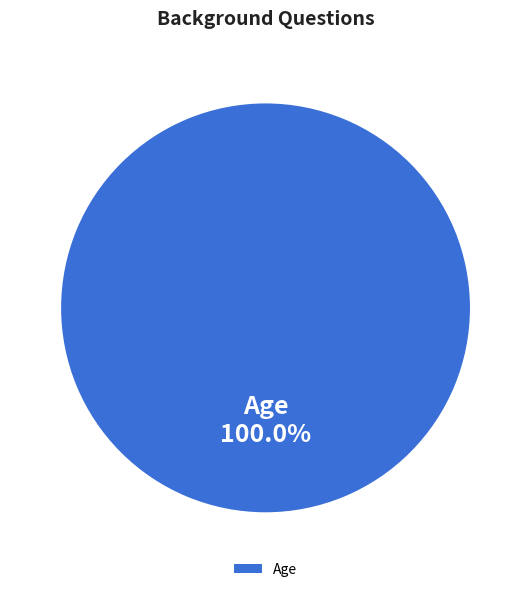

Does Age account for over 50% of the chart?

Yes